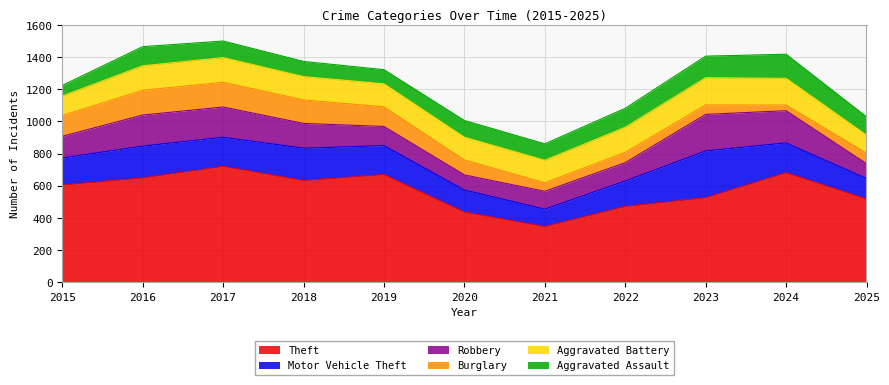

At which category does Motor Vehicle Theft reach its first local peak?

2016